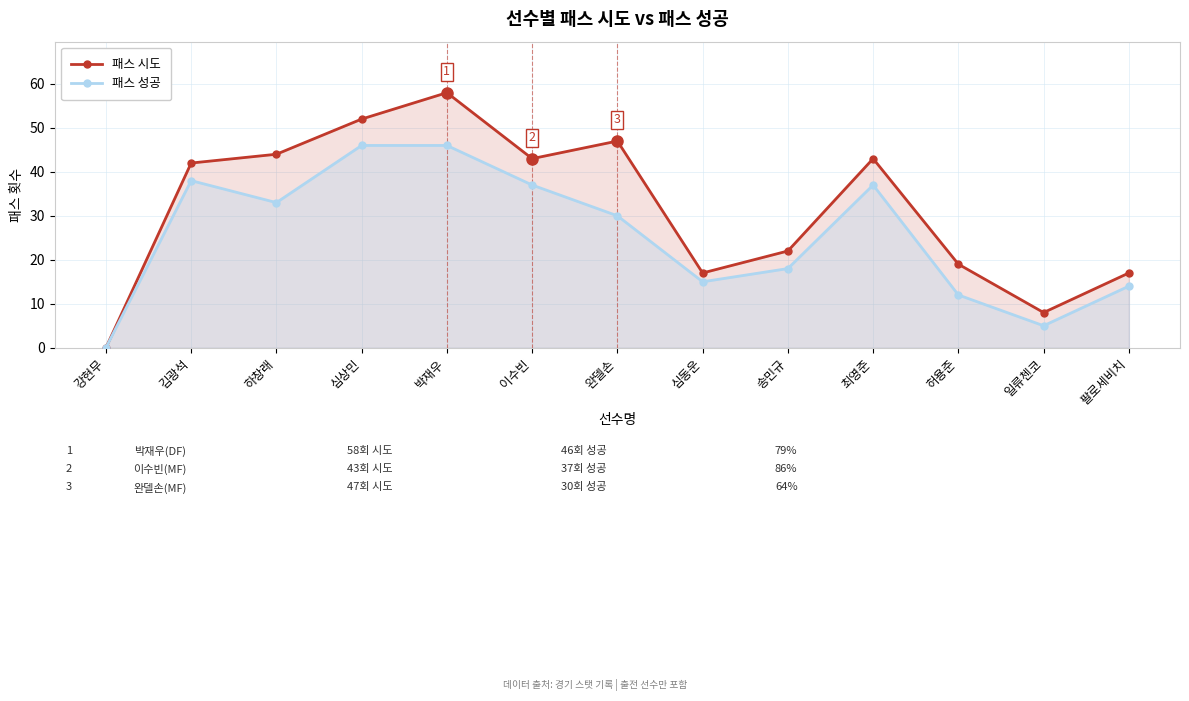

At which category is the sum across all series the highest?

박재우